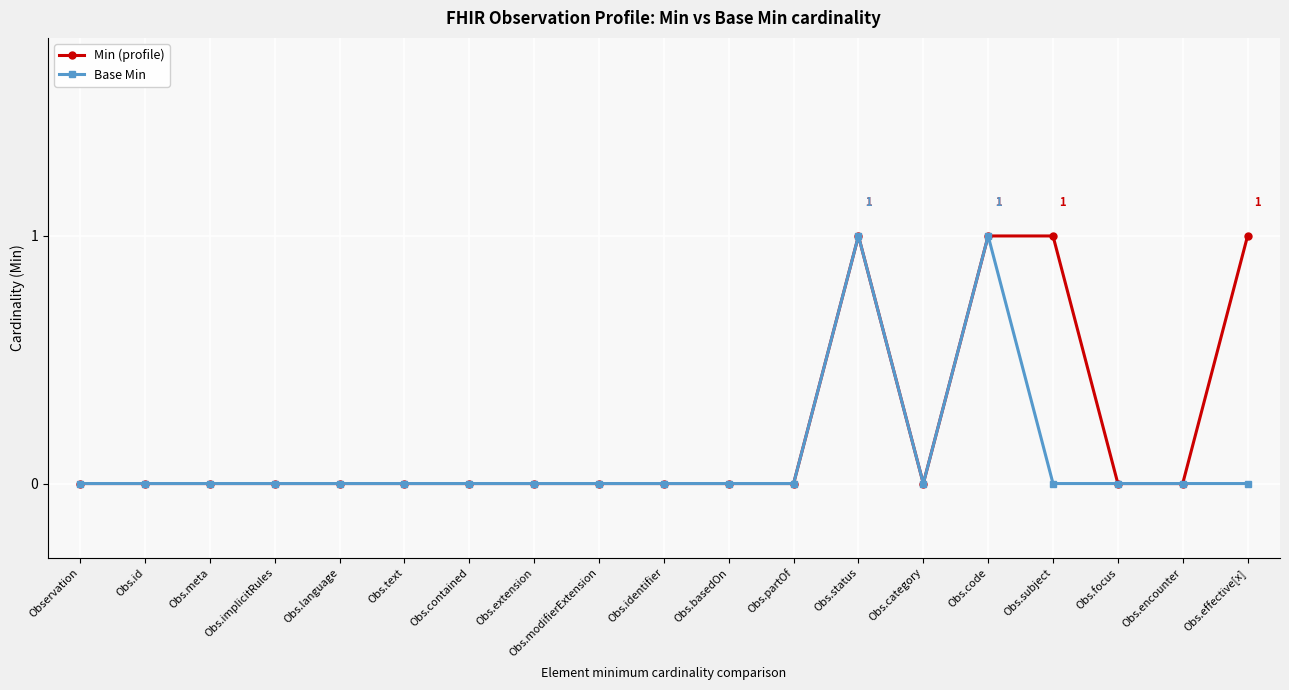

What is the difference between the maximum and minimum values in the Min (profile) series?

1